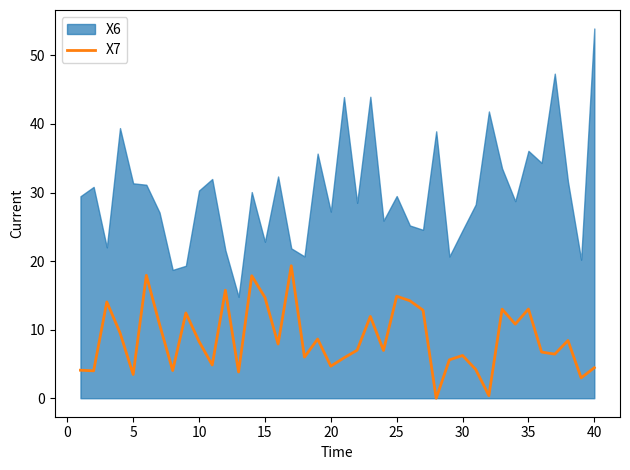

What is the maximum value for X7?

19.3